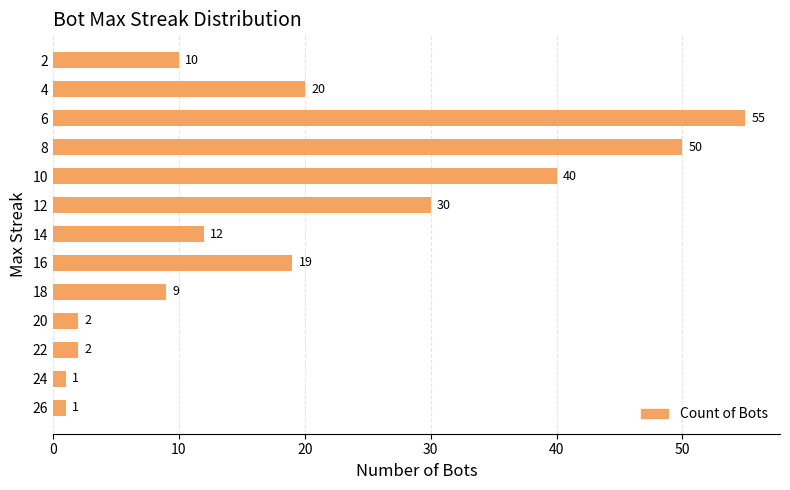

Which label corresponds to the largest value in the chart?

6